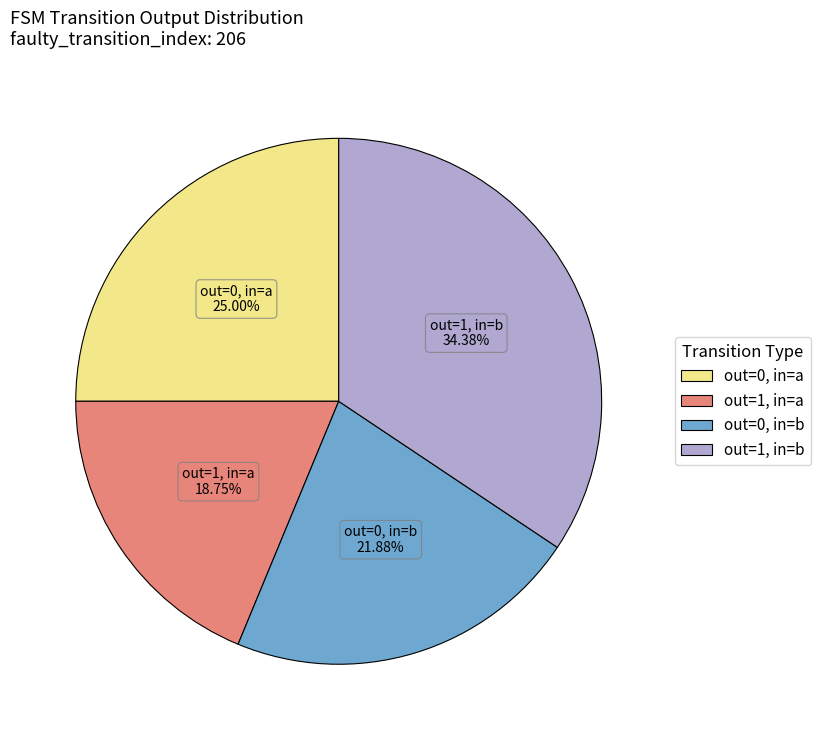

Which category has the smallest portion of the pie?

out=1, in=a